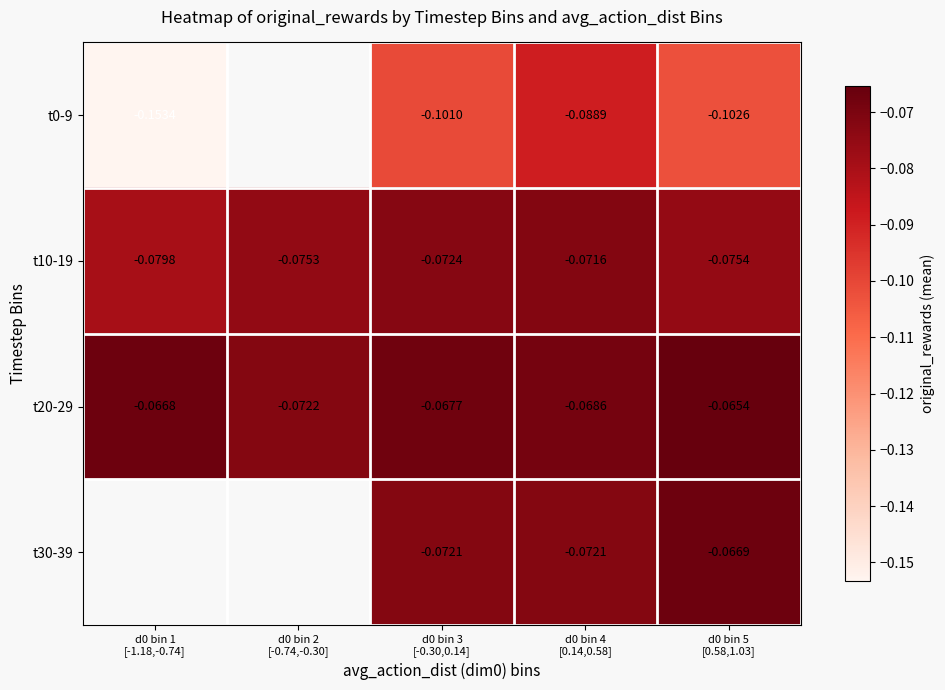

How many negative values does the t30-39 series have?

3